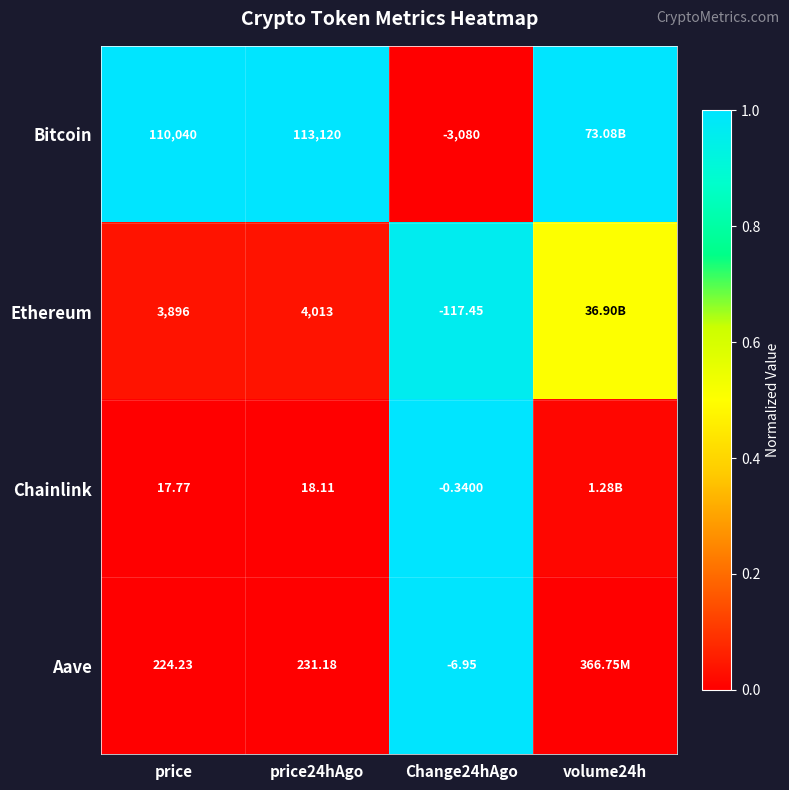

At how many categories does at least one series exceed 0?

4